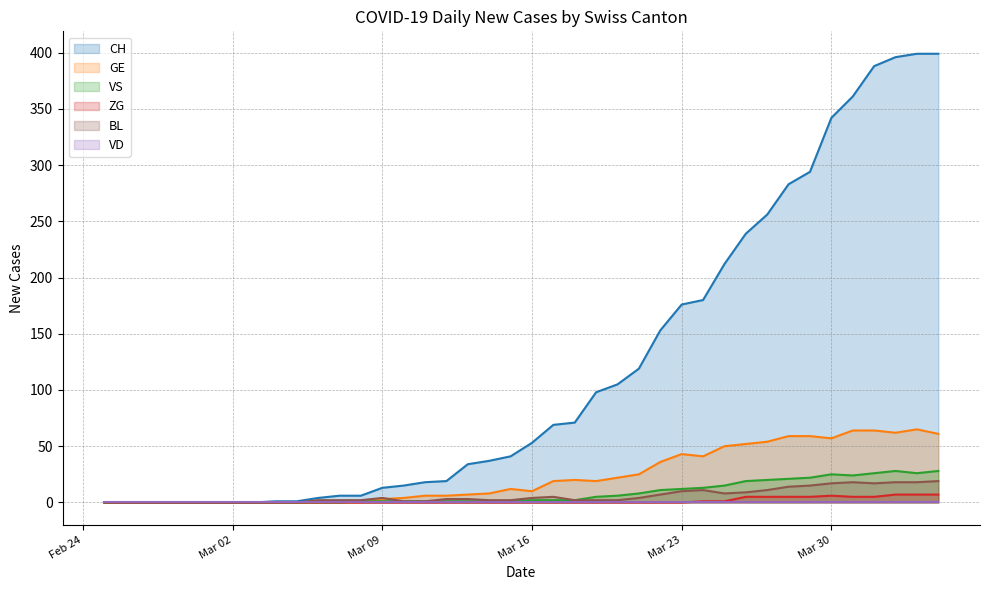

How many lines are shown in the chart?

6